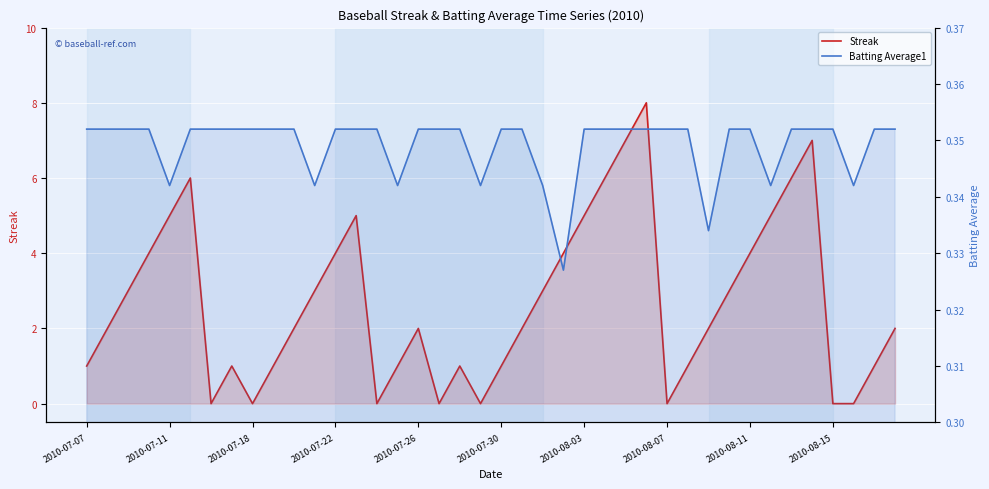

What is the minimum value for Batting Average1?

0.3